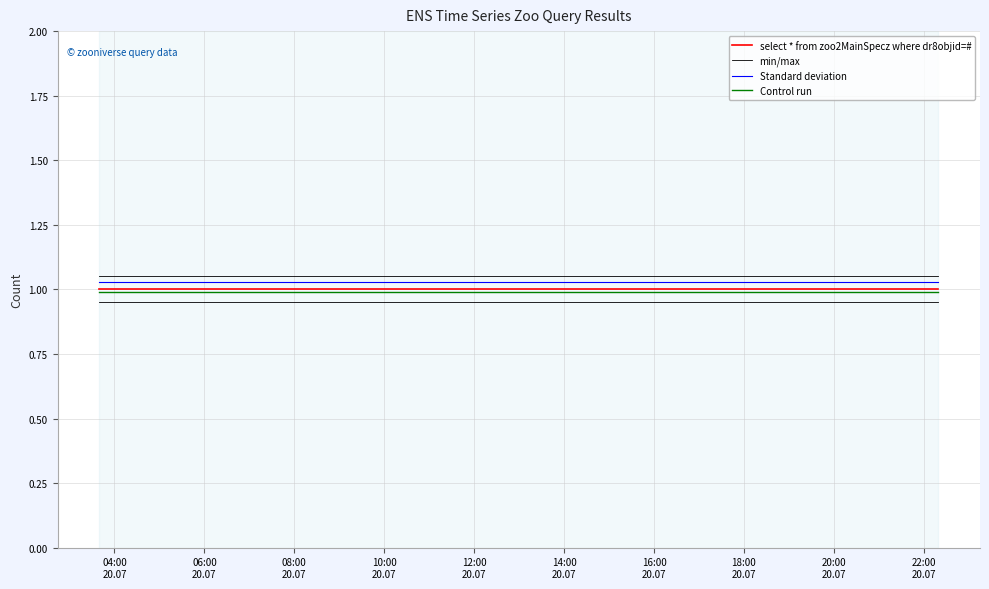

Which series has the widest spread of values?

select * from zoo2MainSpecz where dr8objid=#